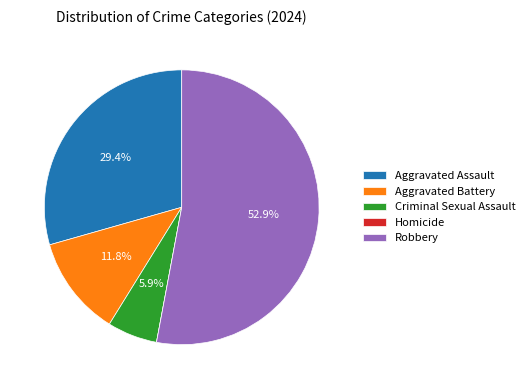

Which category accounts for the majority?

Robbery